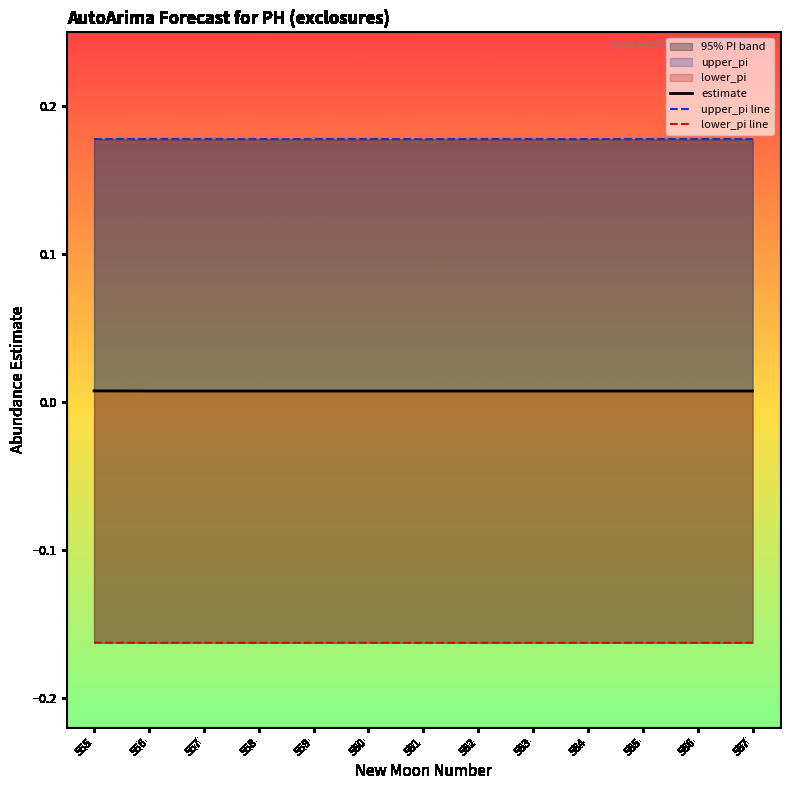

Which series has the largest total across all categories?

upper_pi line